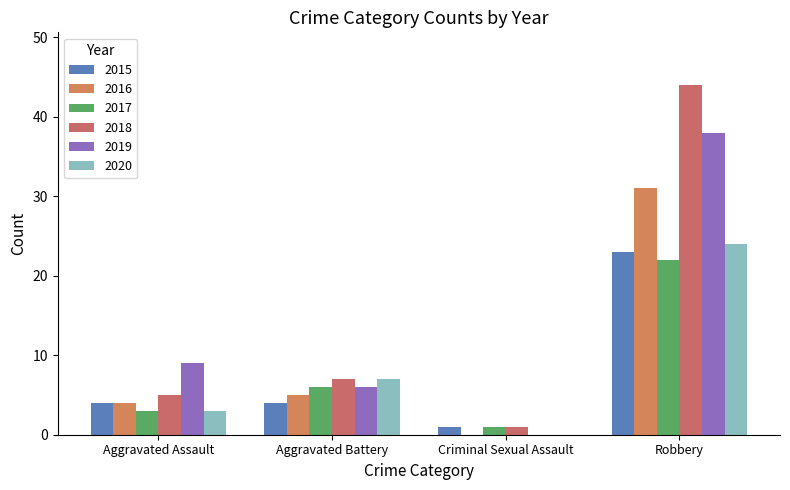

What is the value of the 2020 bar at the 4th from the left?

24